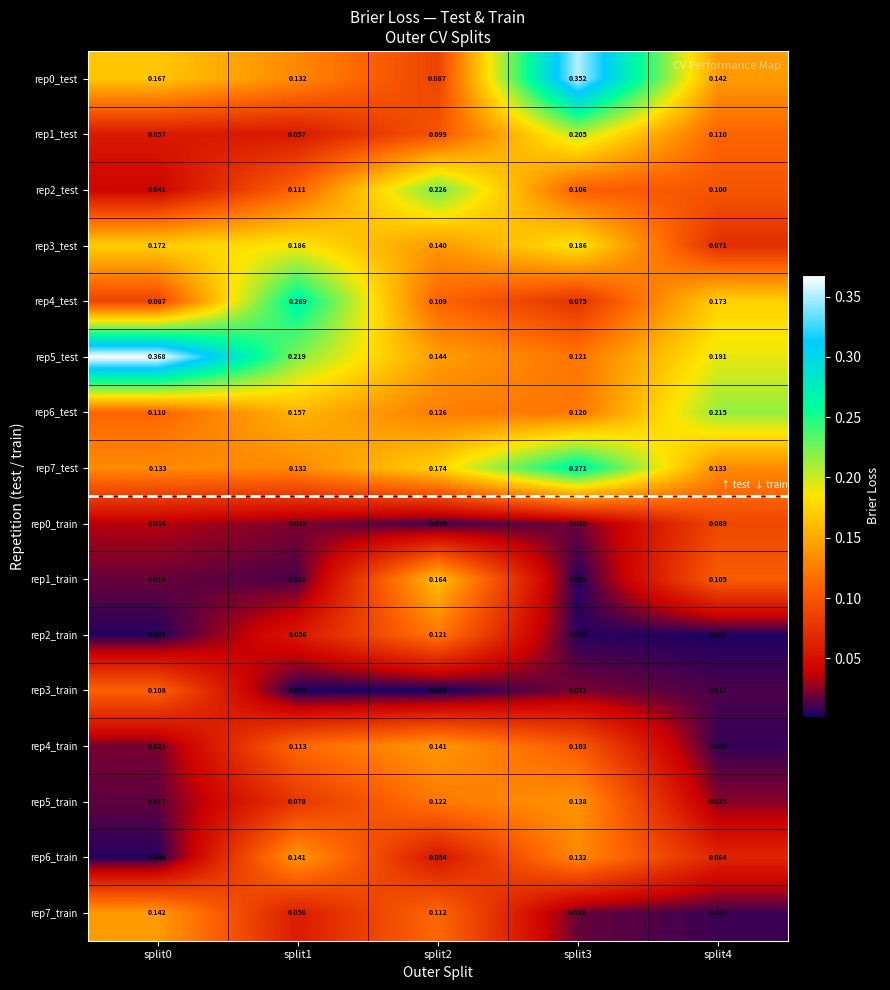

Is the value of rep3_train at split2 greater than the value of rep0_train at split3?

No